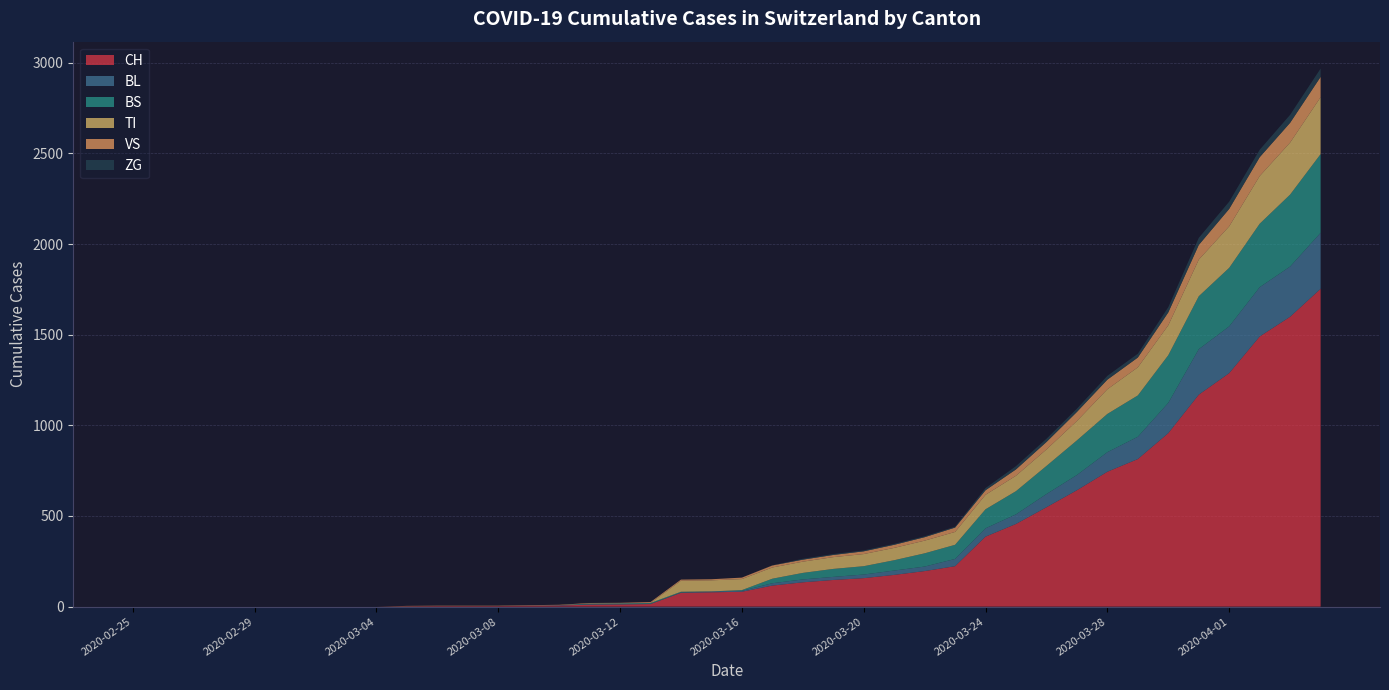

Reading right to left, what are all the values shown in this chart?

CH: 2020-04-04=1753	2020-04-03=1599	2020-04-02=1490	2020-04-01=1288	2020-03-31=1169	2020-03-30=957	2020-03-29=814	2020-03-28=744	2020-03-27=642	2020-03-26=548	2020-03-25=456	2020-03-24=386	2020-03-23=223	2020-03-22=196	2020-03-21=175	2020-03-20=157	2020-03-19=147	2020-03-18=134	2020-03-17=116	2020-03-16=82	2020-03-15=79	2020-03-14=76	2020-03-13=14	2020-03-12=12	2020-03-11=11	2020-03-10=6	2020-03-09=5	2020-03-08=3	2020-03-07=3	2020-03-06=3	2020-03-05=2	2020-03-04=0	2020-03-03=0	2020-03-02=0	2020-03-01=0	2020-02-29=0	2020-02-28=0	2020-02-27=0	2020-02-26=0	2020-02-25=0
BL: 2020-04-04=309	2020-04-03=277	2020-04-02=272	2020-04-01=258	2020-03-31=251	2020-03-30=167	2020-03-29=123	2020-03-28=108	2020-03-27=84	2020-03-26=73	2020-03-25=53	2020-03-24=46	2020-03-23=40	2020-03-22=25	2020-03-21=24	2020-03-20=20	2020-03-19=17	2020-03-18=16	2020-03-17=13	2020-03-16=5	2020-03-15=5	2020-03-14=2	2020-03-13=2	2020-03-12=2	2020-03-11=2	2020-03-10=2	2020-03-09=1	2020-03-08=0	2020-03-07=0	2020-03-06=0	2020-03-05=0	2020-03-04=0	2020-03-03=0	2020-03-02=0	2020-03-01=0	2020-02-29=0	2020-02-28=0	2020-02-27=0	2020-02-26=0	2020-02-25=0
BS: 2020-04-04=434	2020-04-03=397	2020-04-02=350	2020-04-01=323	2020-03-31=292	2020-03-30=263	2020-03-29=228	2020-03-28=211	2020-03-27=191	2020-03-26=155	2020-03-25=128	2020-03-24=105	2020-03-23=78	2020-03-22=73	2020-03-21=57	2020-03-20=46	2020-03-19=44	2020-03-18=36	2020-03-17=25	2020-03-16=4	2020-03-15=0	2020-03-14=4	2020-03-13=4	2020-03-12=4	2020-03-11=4	2020-03-10=0	2020-03-09=0	2020-03-08=0	2020-03-07=0	2020-03-06=0	2020-03-05=0	2020-03-04=0	2020-03-03=0	2020-03-02=0	2020-03-01=0	2020-02-29=0	2020-02-28=0	2020-02-27=0	2020-02-26=0	2020-02-25=0
TI: 2020-04-04=314	2020-04-03=287	2020-04-02=263	2020-04-01=229	2020-03-31=202	2020-03-30=165	2020-03-29=155	2020-03-28=136	2020-03-27=107	2020-03-26=91	2020-03-25=85	2020-03-24=80	2020-03-23=71	2020-03-22=70	2020-03-21=68	2020-03-20=67	2020-03-19=65	2020-03-18=62	2020-03-17=62	2020-03-16=61	2020-03-15=61	2020-03-14=61	2020-03-13=0	2020-03-12=0	2020-03-11=0	2020-03-10=0	2020-03-09=0	2020-03-08=0	2020-03-07=0	2020-03-06=0	2020-03-05=0	2020-03-04=0	2020-03-03=0	2020-03-02=0	2020-03-01=0	2020-02-29=0	2020-02-28=0	2020-02-27=0	2020-02-26=0	2020-02-25=0
VS: 2020-04-04=112	2020-04-03=109	2020-04-02=104	2020-04-01=96	2020-03-31=81	2020-03-30=71	2020-03-29=54	2020-03-28=53	2020-03-27=50	2020-03-26=41	2020-03-25=35	2020-03-24=25	2020-03-23=24	2020-03-22=19	2020-03-21=17	2020-03-20=15	2020-03-19=12	2020-03-18=11	2020-03-17=11	2020-03-16=8	2020-03-15=6	2020-03-14=6	2020-03-13=5	2020-03-12=3	2020-03-11=3	2020-03-10=2	2020-03-09=2	2020-03-08=2	2020-03-07=2	2020-03-06=2	2020-03-05=2	2020-03-04=0	2020-03-03=0	2020-03-02=0	2020-03-01=0	2020-02-29=0	2020-02-28=0	2020-02-27=0	2020-02-26=0	2020-02-25=0
ZG: 2020-04-04=46	2020-04-03=44	2020-04-02=41	2020-04-01=40	2020-03-31=39	2020-03-30=29	2020-03-29=21	2020-03-28=21	2020-03-27=18	2020-03-26=18	2020-03-25=18	2020-03-24=12	2020-03-23=5	2020-03-22=5	2020-03-21=5	2020-03-20=5	2020-03-19=5	2020-03-18=5	2020-03-17=1	2020-03-16=0	2020-03-15=0	2020-03-14=0	2020-03-13=0	2020-03-12=0	2020-03-11=0	2020-03-10=0	2020-03-09=0	2020-03-08=0	2020-03-07=0	2020-03-06=0	2020-03-05=0	2020-03-04=0	2020-03-03=0	2020-03-02=0	2020-03-01=0	2020-02-29=0	2020-02-28=0	2020-02-27=0	2020-02-26=0	2020-02-25=0